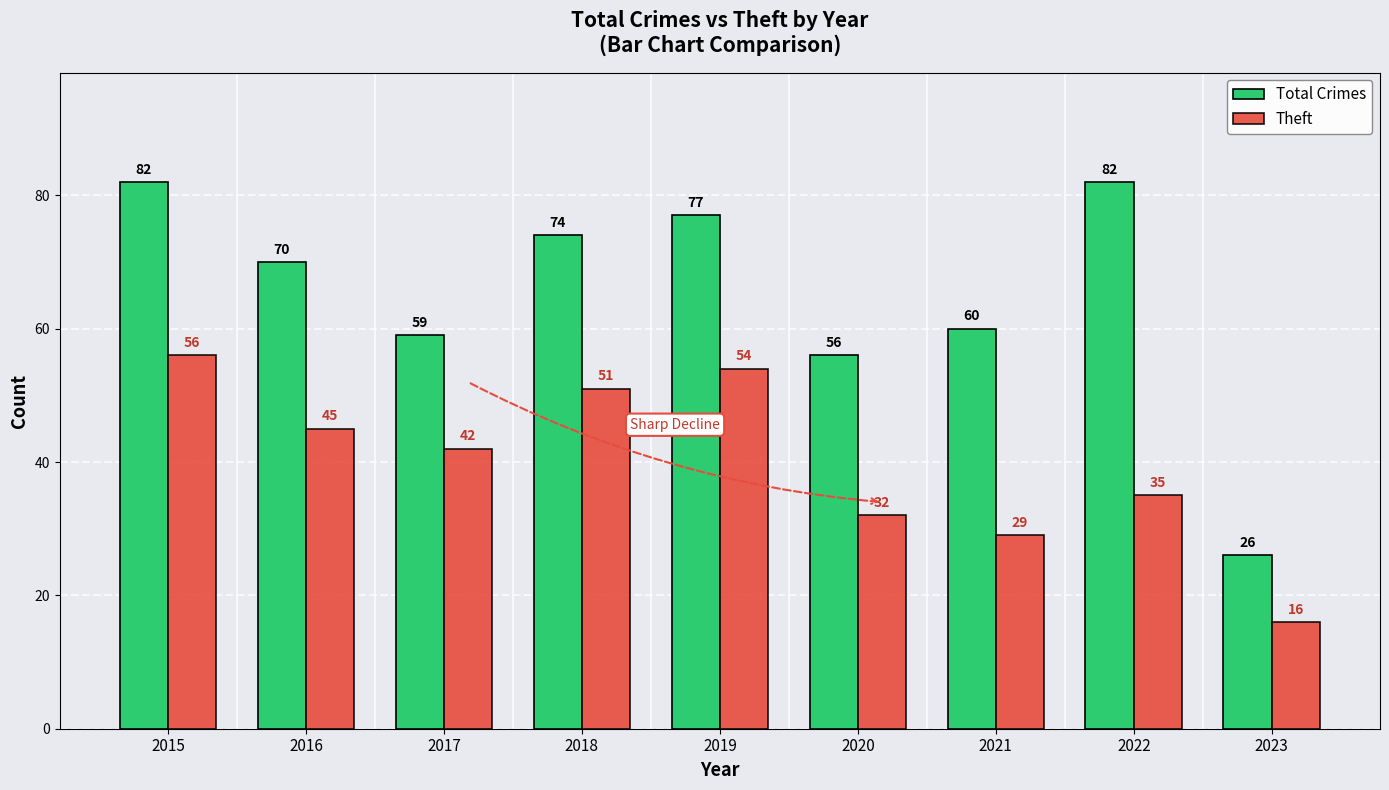

Rank the series at 2023 from lowest to highest value.

Theft, Total Crimes